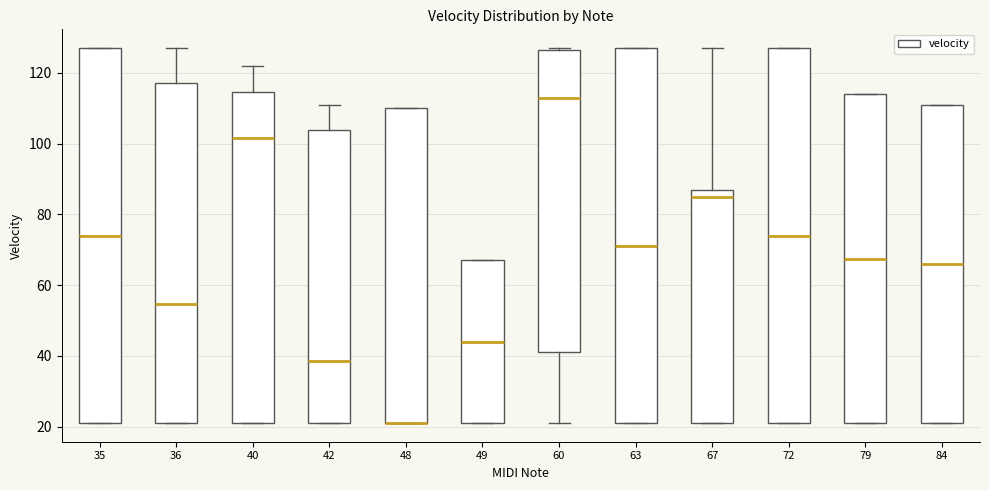

Reading left to right, read every box against the y-axis: the position of its median line, the range the box covers, and the ends of its whiskers. The values are not printed on the chart, so give them approximately, as read against the axis.

35: median 74, box 22 to 128, whiskers 22 to 128
36: median 54, box 22 to 118, whiskers 22 to 128
40: median 102, box 22 to 114, whiskers 22 to 122
42: median 38, box 22 to 104, whiskers 22 to 112
48: median 22 (drawn on the box's lower edge), box 22 to 110, whiskers 22 to 110
49: median 44, box 22 to 68, whiskers 22 to 68
60: median 114, box 42 to 126, whiskers 22 to 128
63: median 72, box 22 to 128, whiskers 22 to 128
67: median 86, box 22 to 88, whiskers 22 to 128
72: median 74, box 22 to 128, whiskers 22 to 128
79: median 68, box 22 to 114, whiskers 22 to 114
84: median 66, box 22 to 112, whiskers 22 to 112